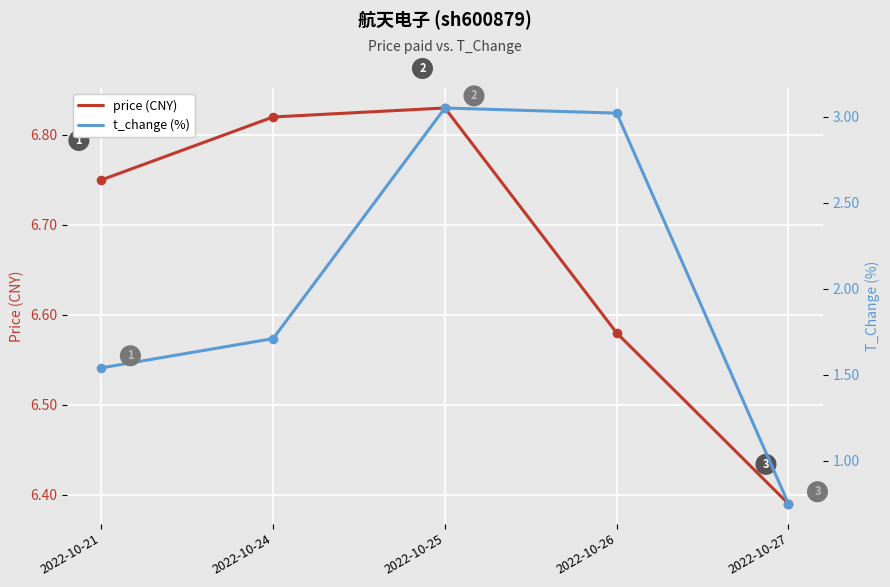

Which series reaches the maximum Y coordinate?

price (CNY)